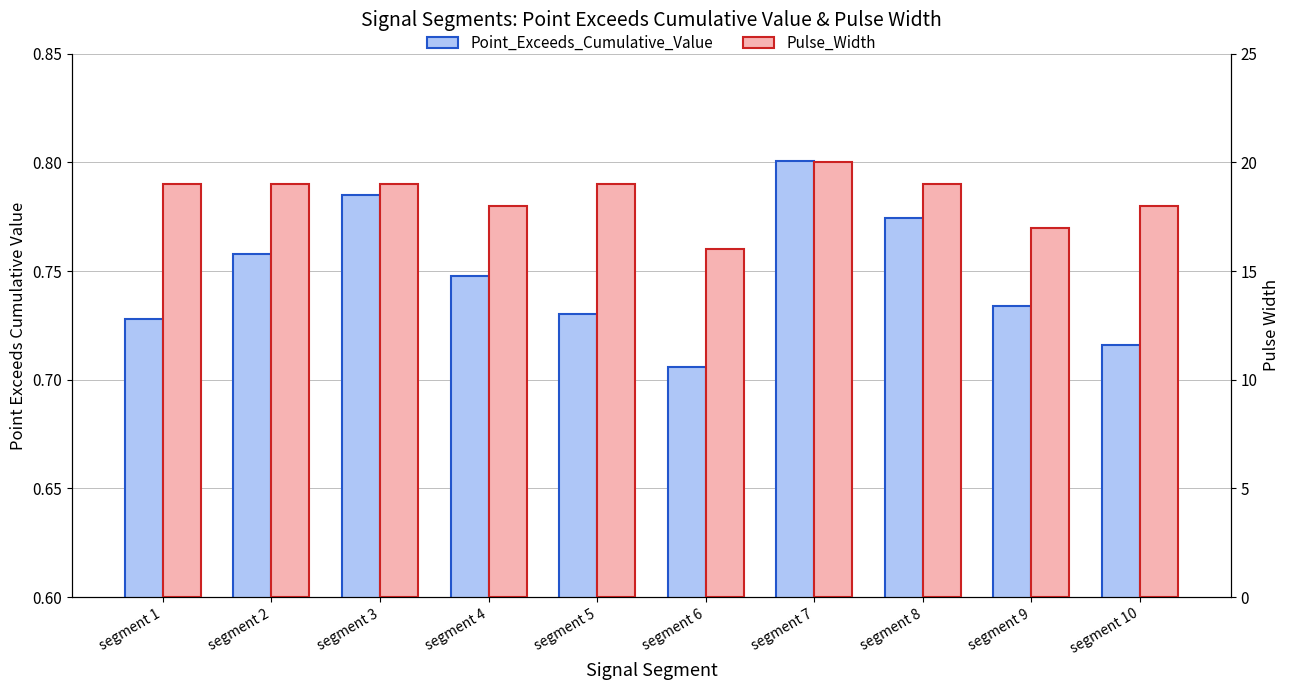

Read the Pulse_Width value at segment 7.

20.0